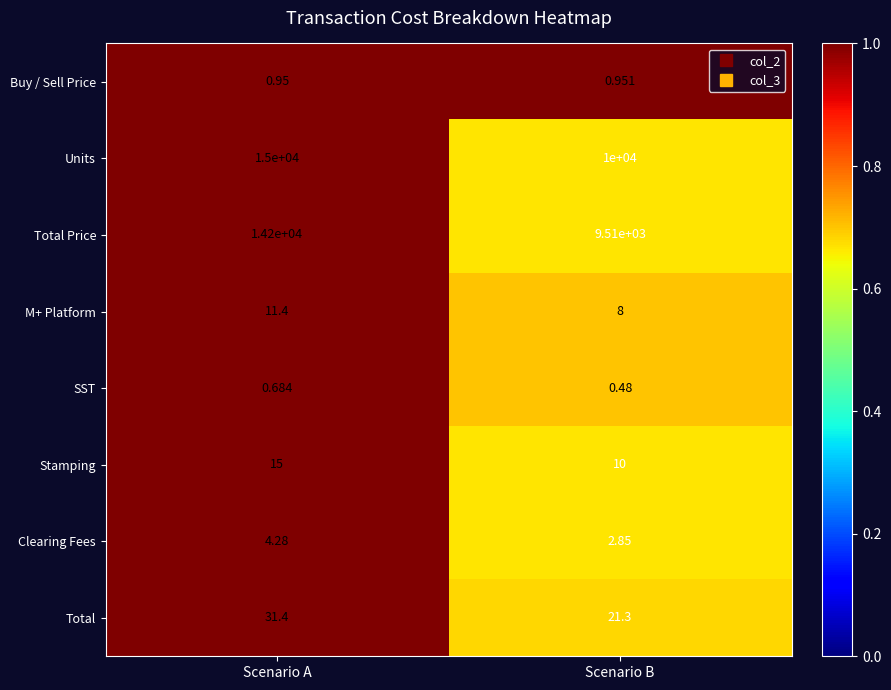

At which category is the sum across all series the highest?

Scenario A